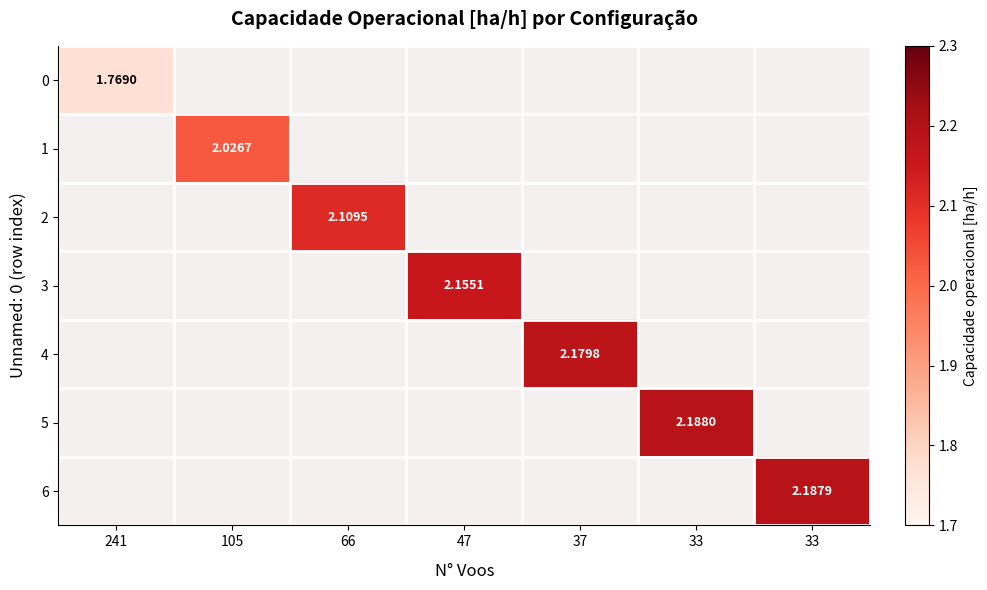

At how many categories does at least one series exceed 2?

6